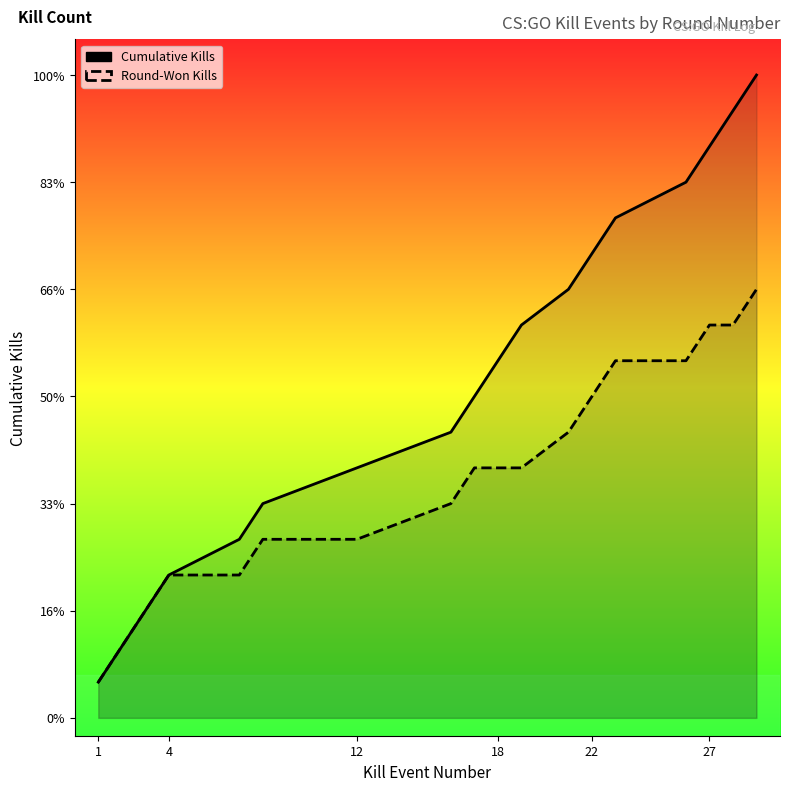

The Cumulative Round-Won Kills series shows 15 at 27. True or false?

False